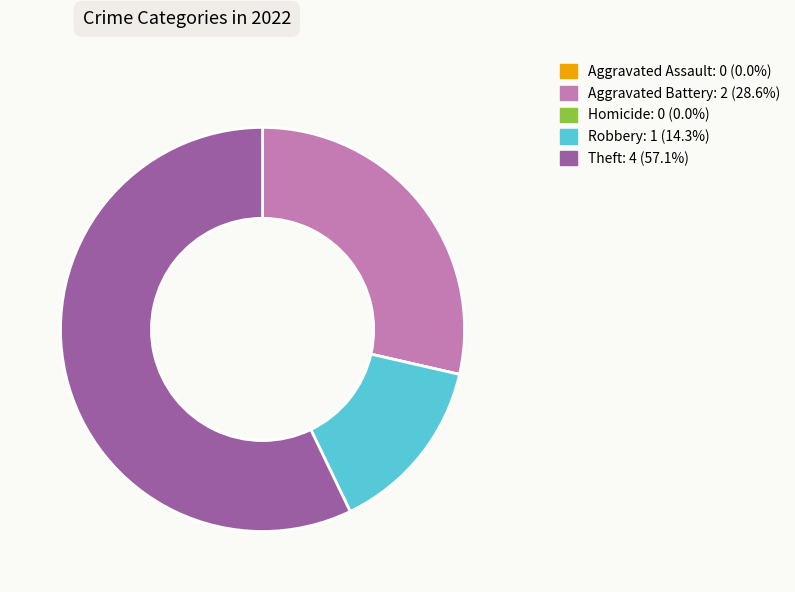

Which category accounts for the majority?

Theft